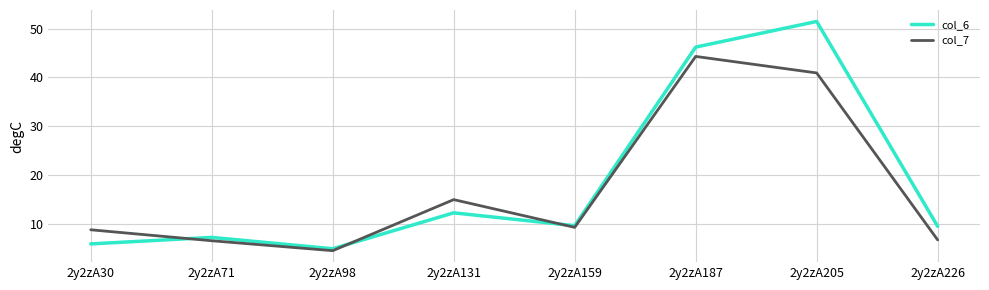

List the series in order of their peak value, lowest first.

col_7, col_6